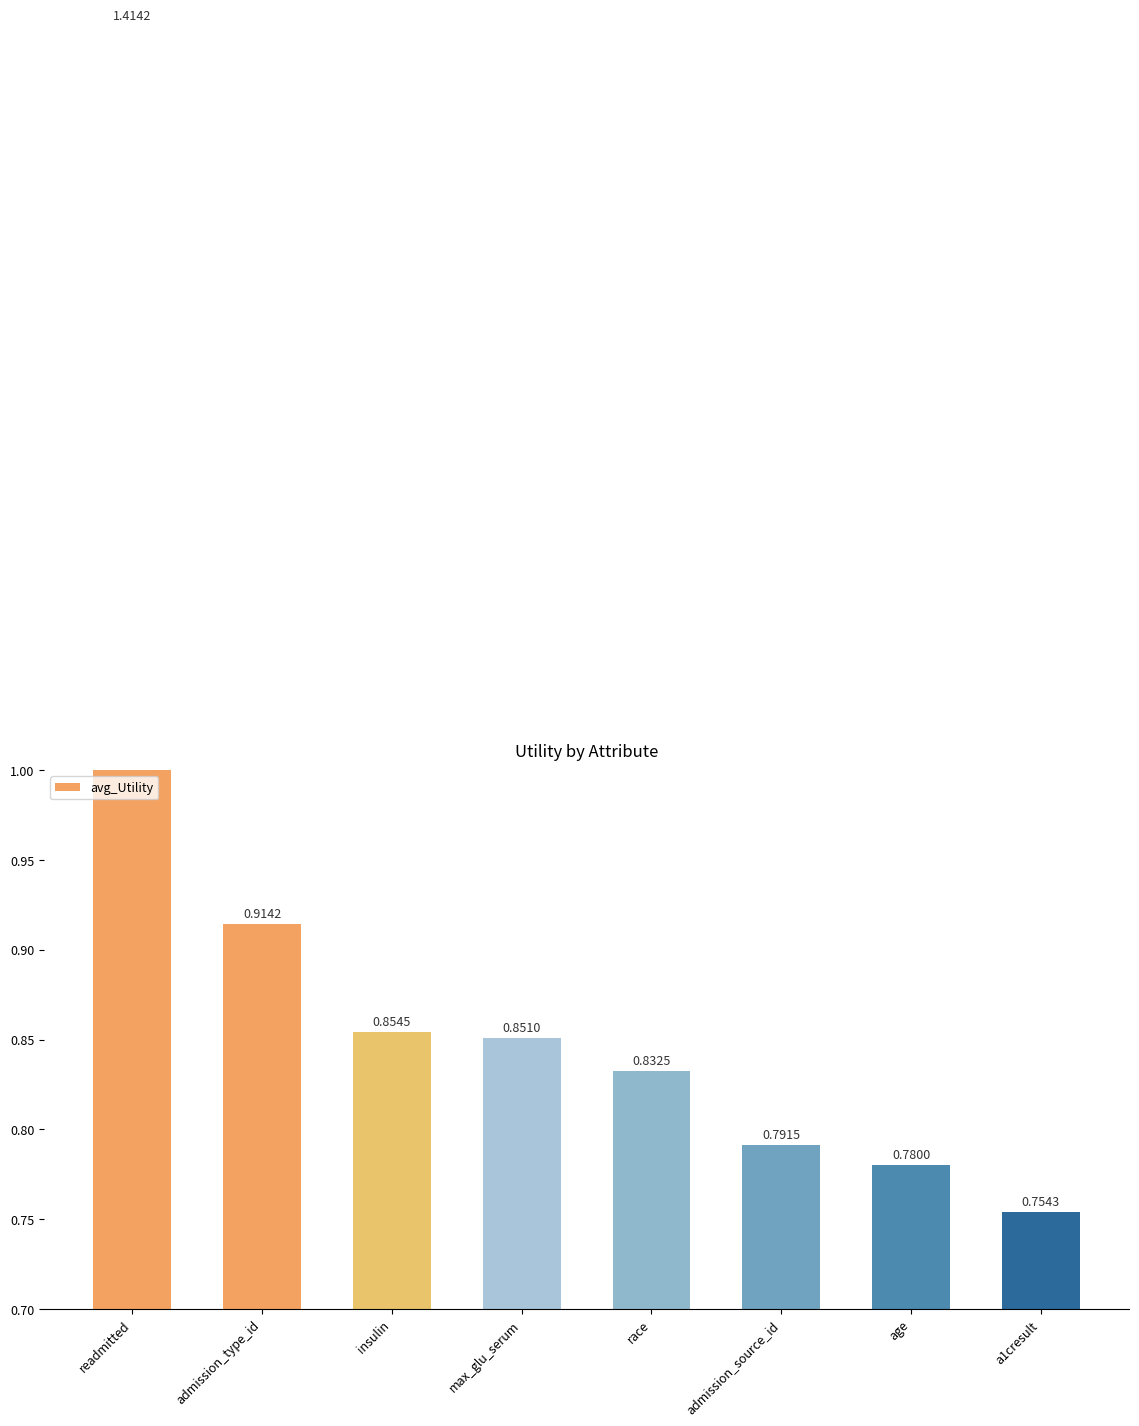

What is the label of the 8th bar from the right?

readmitted